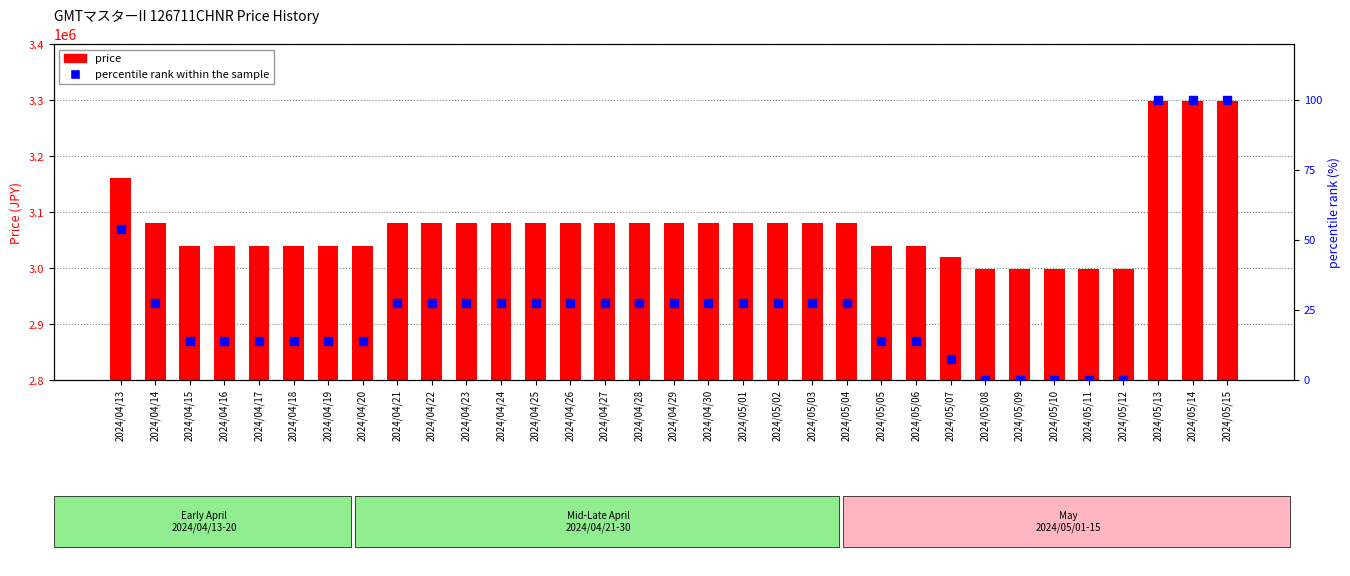

At which category is the sum across all series the highest?

2024/05/13